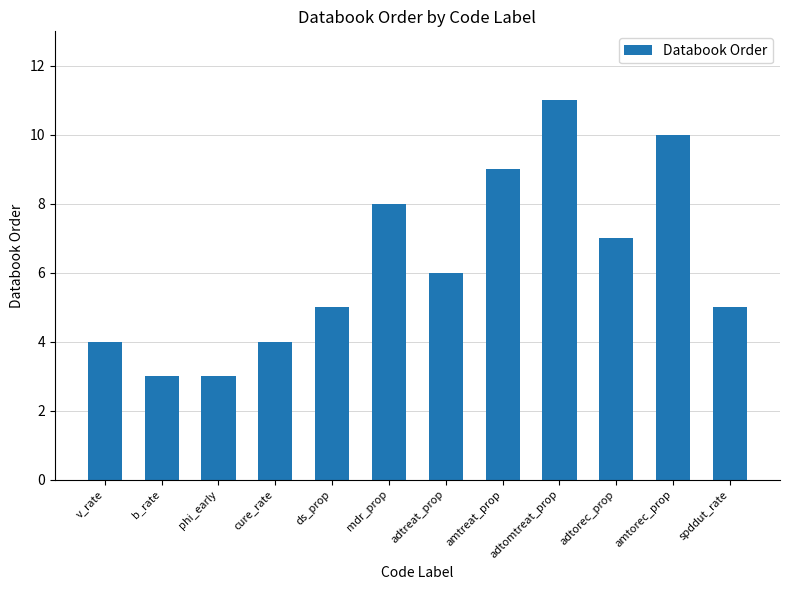

At which category does the chart reach its peak across all series?

adtomtreat_prop